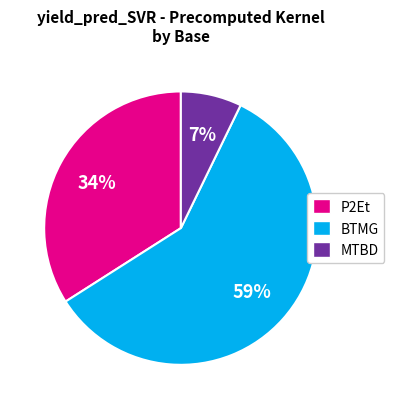

Is there a majority slice in this chart?

Yes